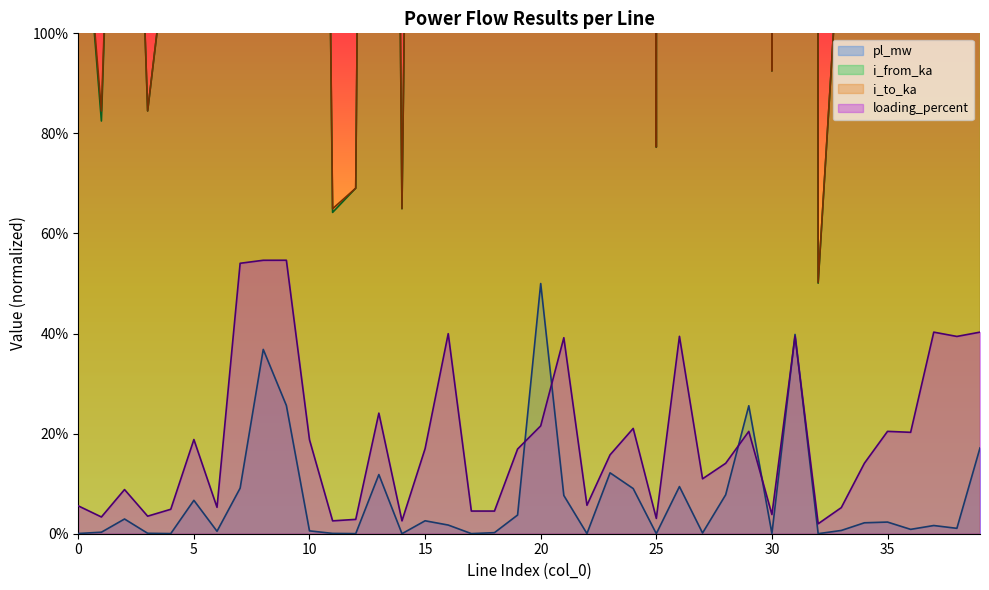

Is it true that pl_mw equals 0.0 at 30?

True